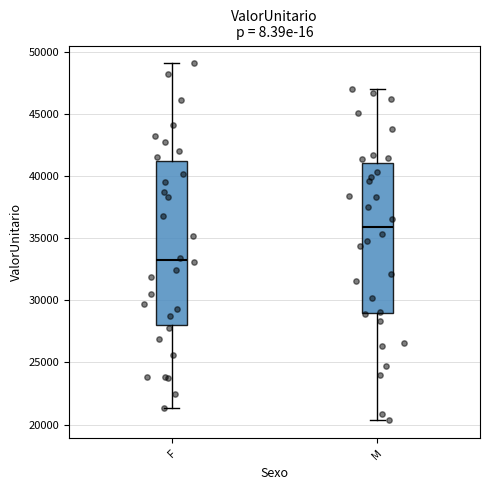

Which box has the highest median line?

M